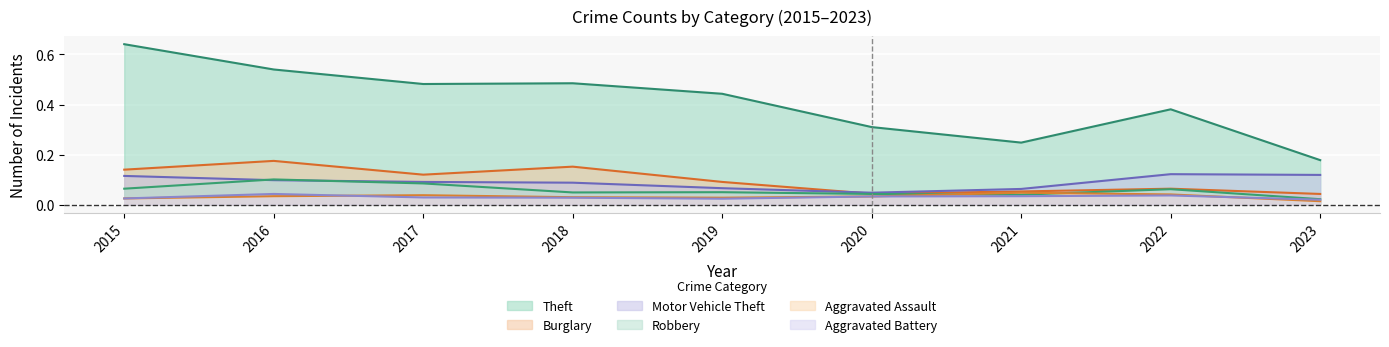

How many Burglary values are between 0 and 1?

9